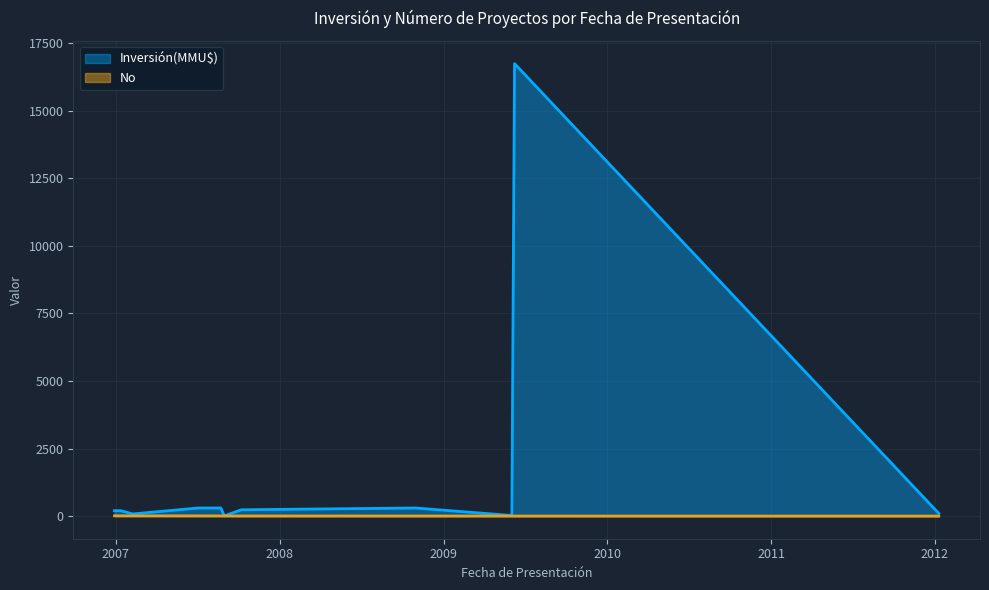

How many lines are shown in the chart?

2